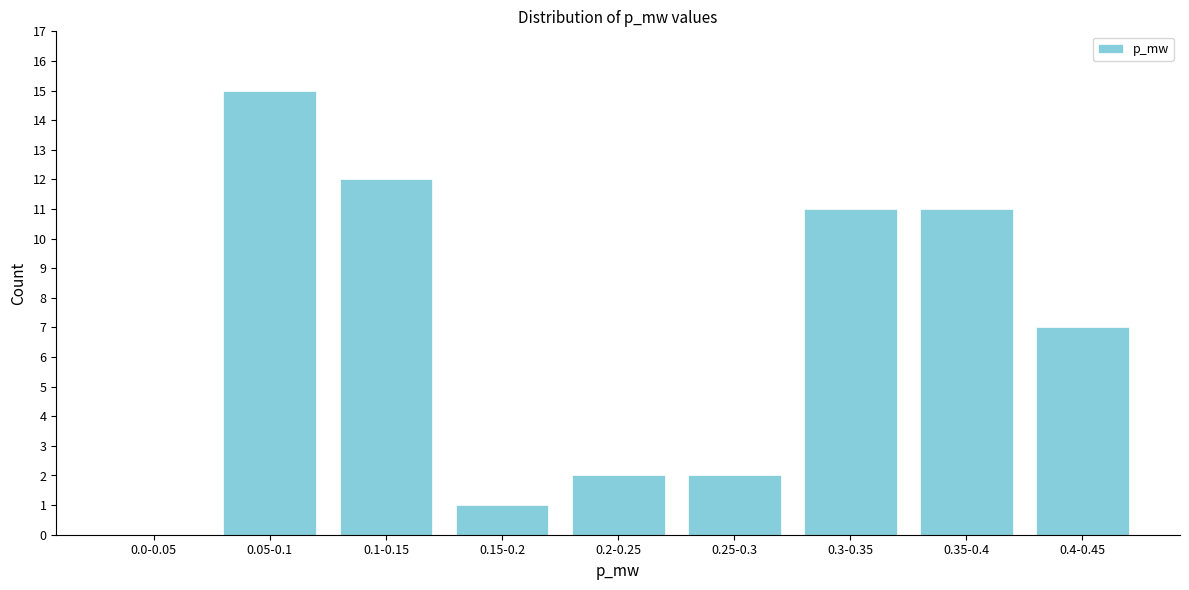

Reading left to right, list all the values displayed in this chart.

0.0-0.05=0	0.05-0.1=15	0.1-0.15=12	0.15-0.2=1	0.2-0.25=2	0.25-0.3=2	0.3-0.35=11	0.35-0.4=11	0.4-0.45=7